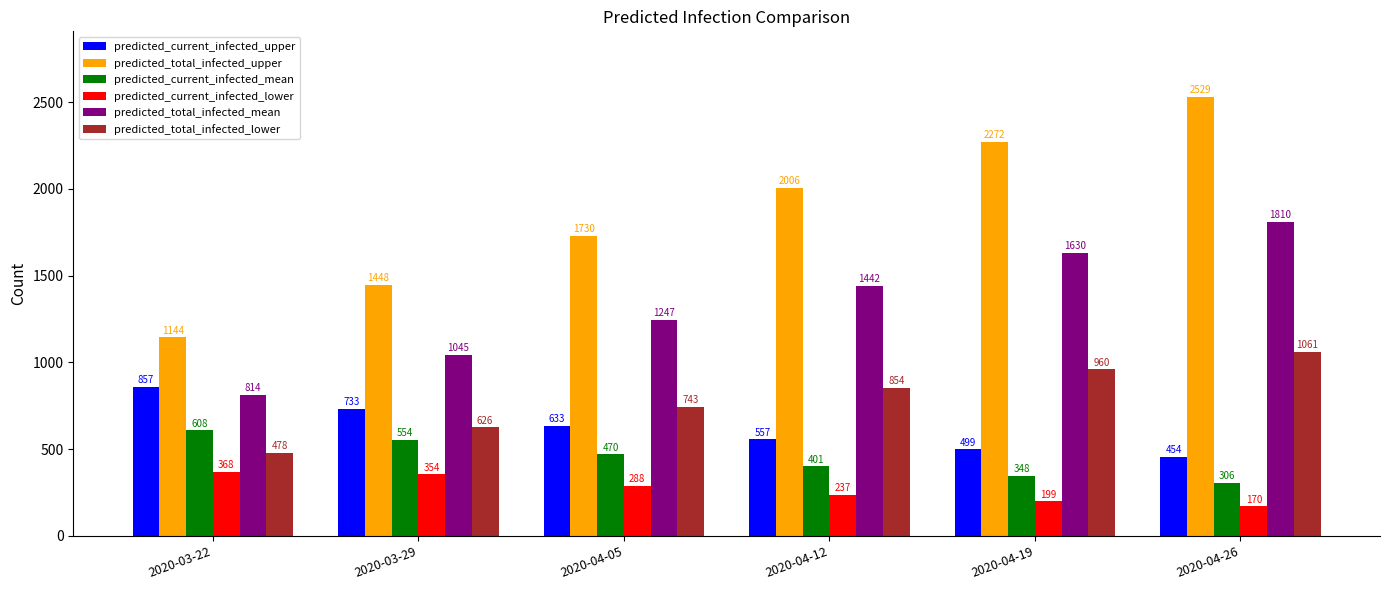

What is the value of the predicted_current_infected_upper bar at the 3rd from the left?

633